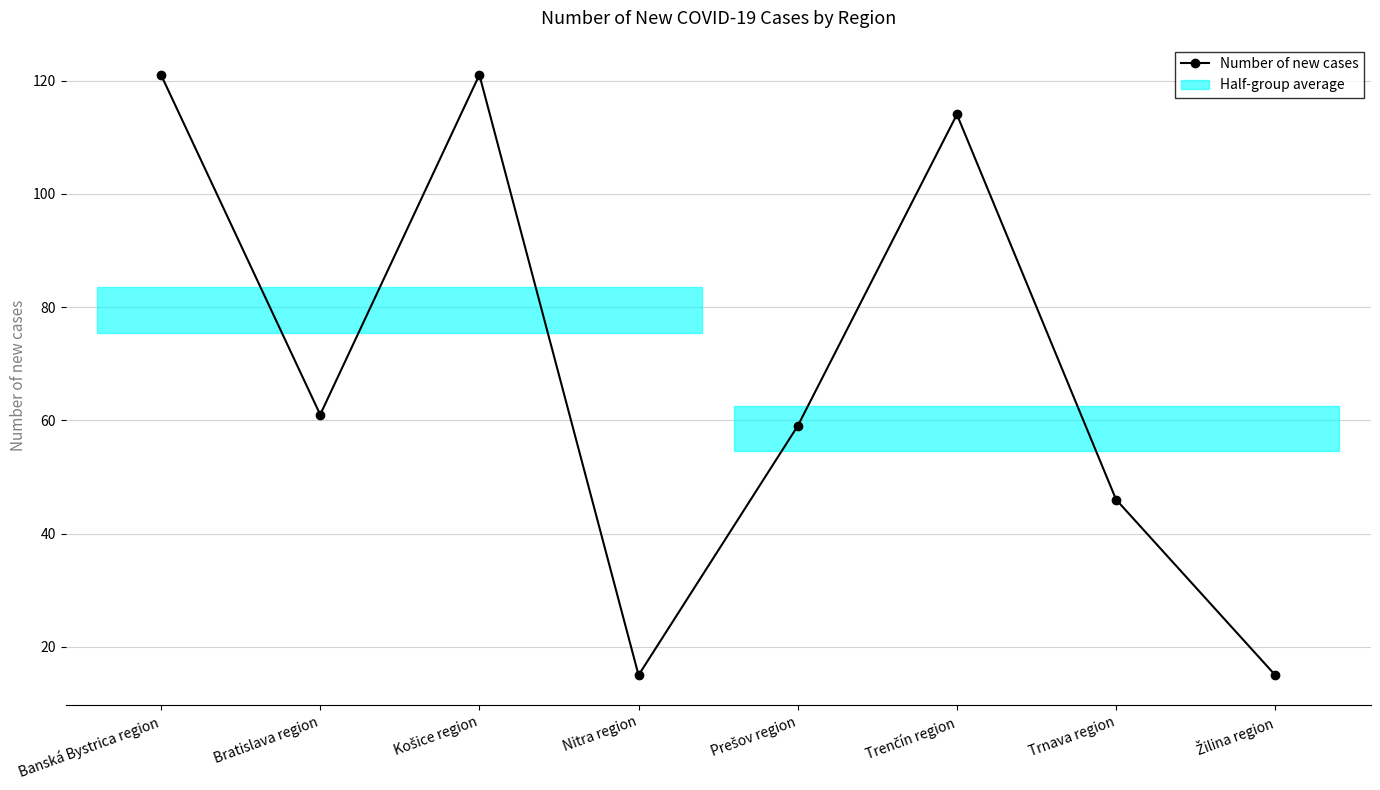

What is the average value?

69